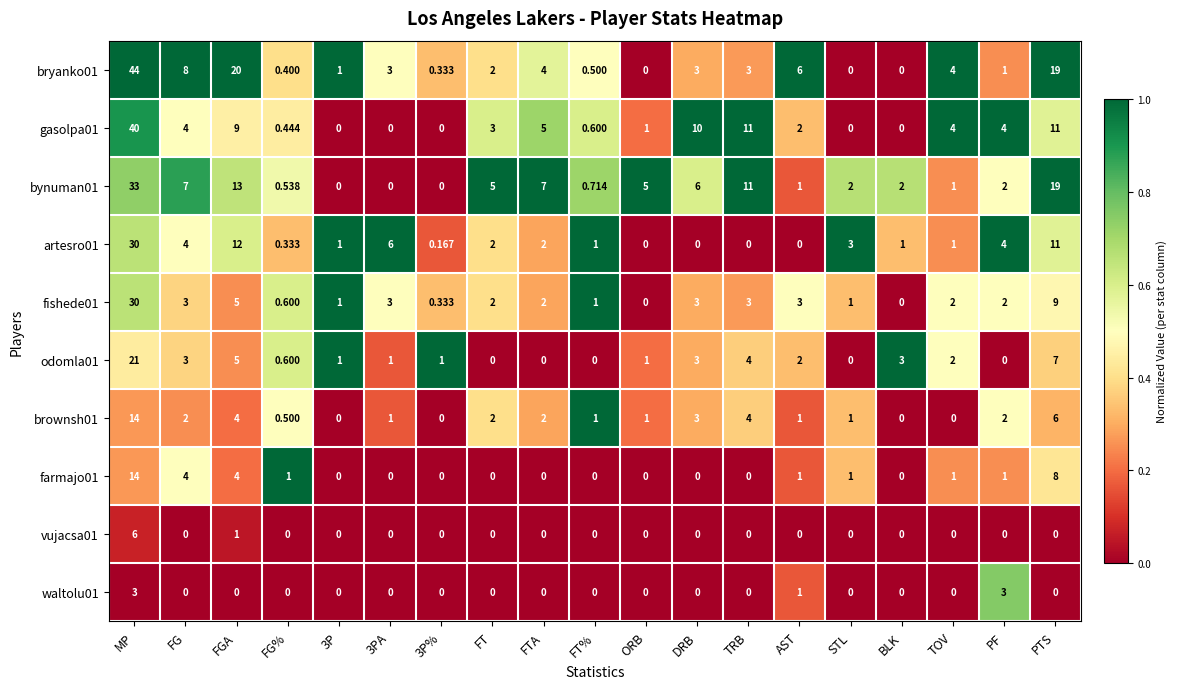

At which label is brownsh01 closest to 7?

PTS